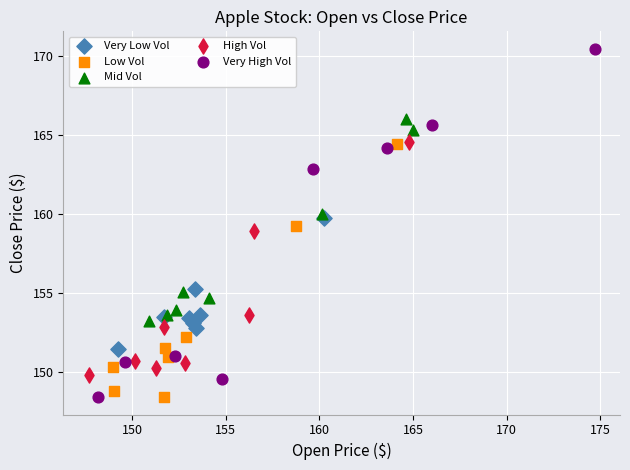

Which series has the largest Y range (max minus min)?

Very High Vol